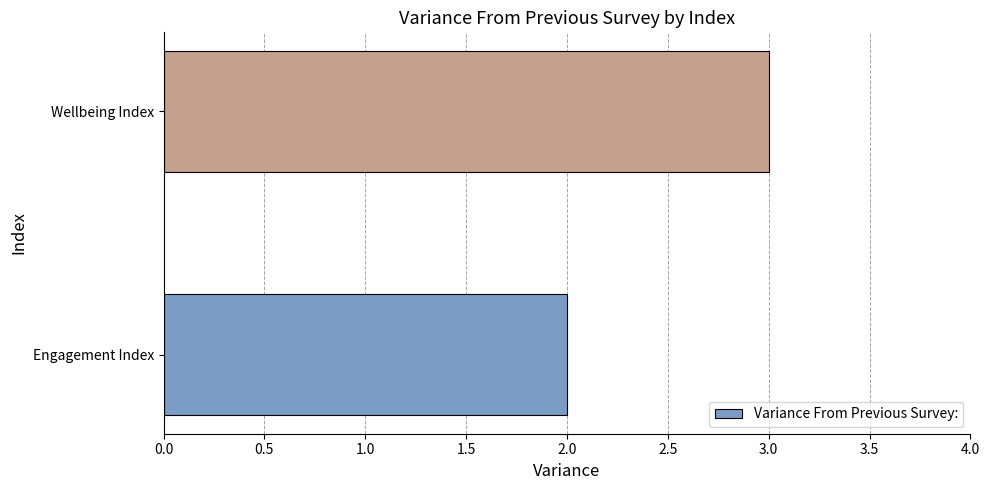

Reading bottom to top, what are all the values shown in this chart?

Engagement Index=2	Wellbeing Index=3